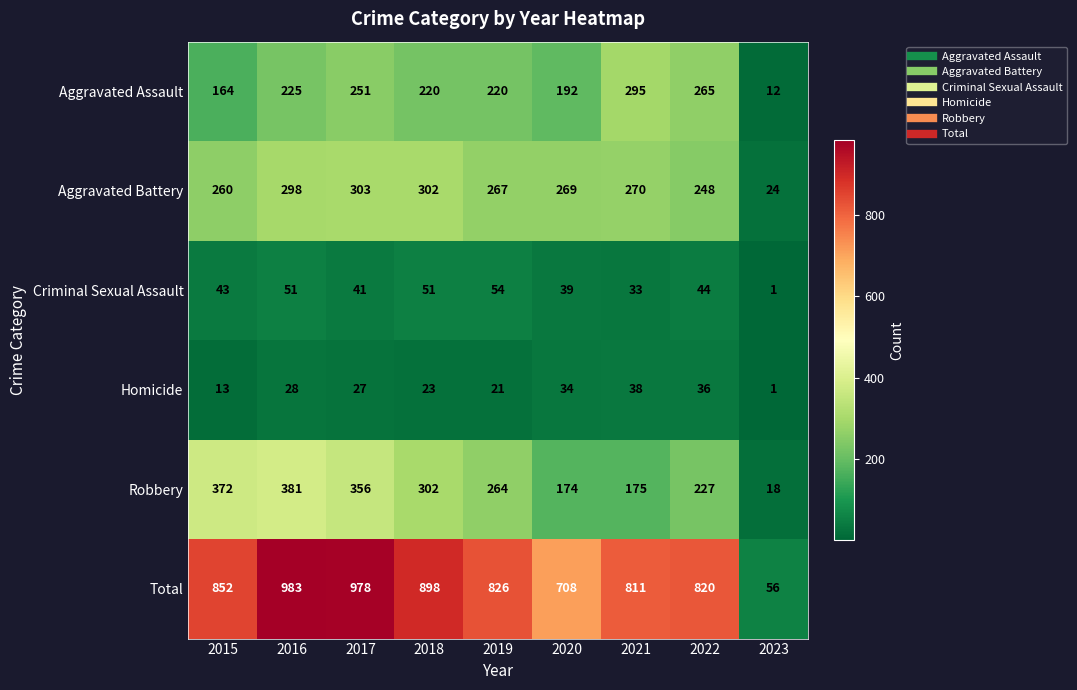

Rank the series by their maximum value, from lowest to highest.

Homicide, Criminal Sexual Assault, Aggravated Assault, Aggravated Battery, Robbery, Total